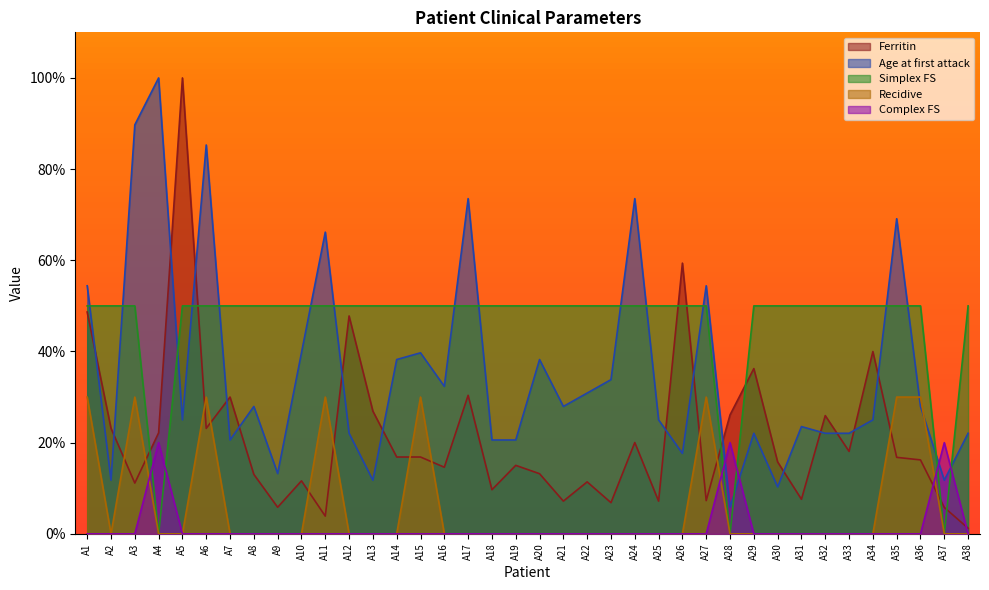

Between which two adjacent categories do Complex FS and Age at first attack first intersect?

A27 and A28